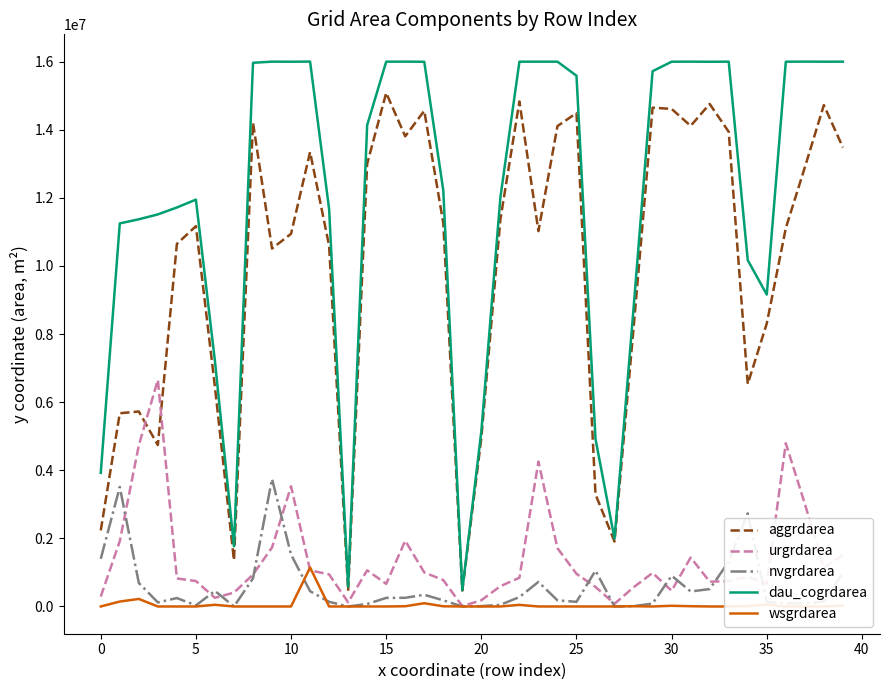

List the series in order of their peak value, lowest first.

wsgrdarea, nvgrdarea, urgrdarea, aggrdarea, dau_cogrdarea